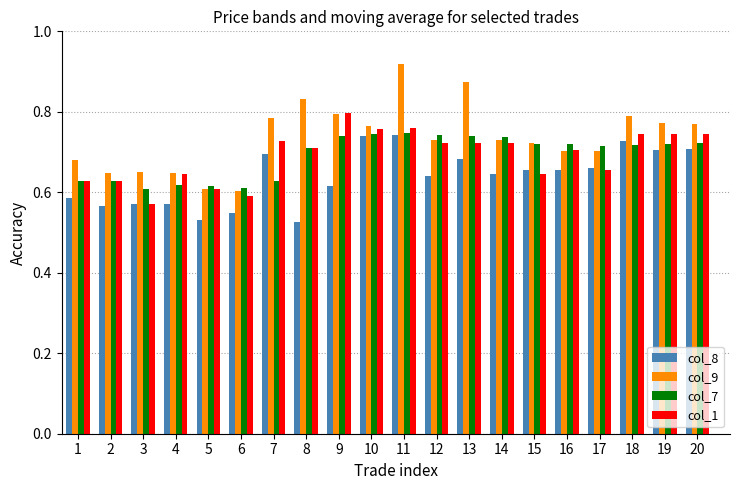

Is the value of col_1 at 3 greater than the value of col_7 at 3?

No